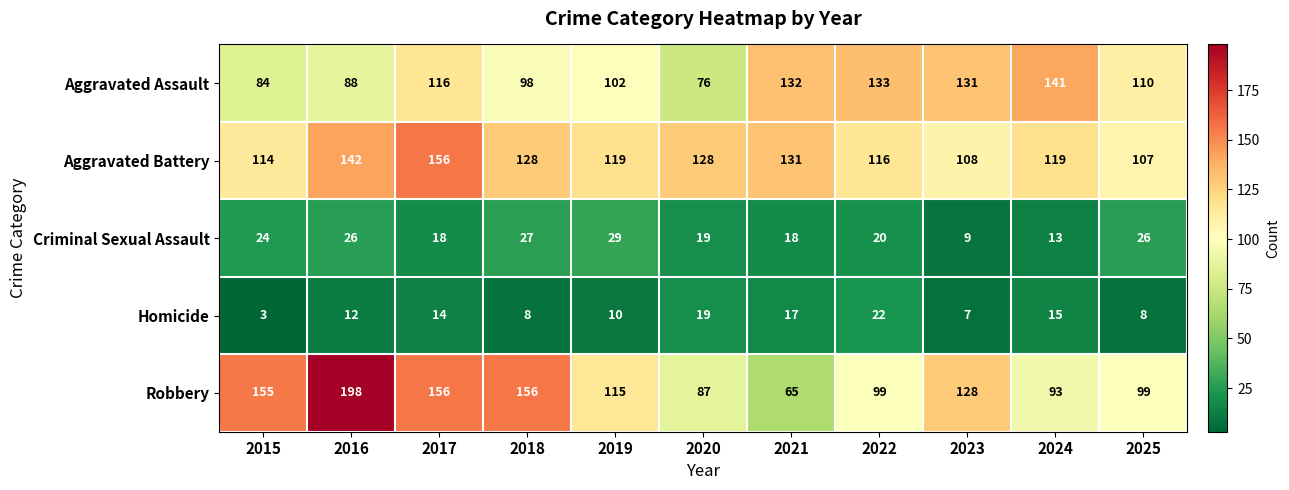

Which category has the highest value across all series?

2016